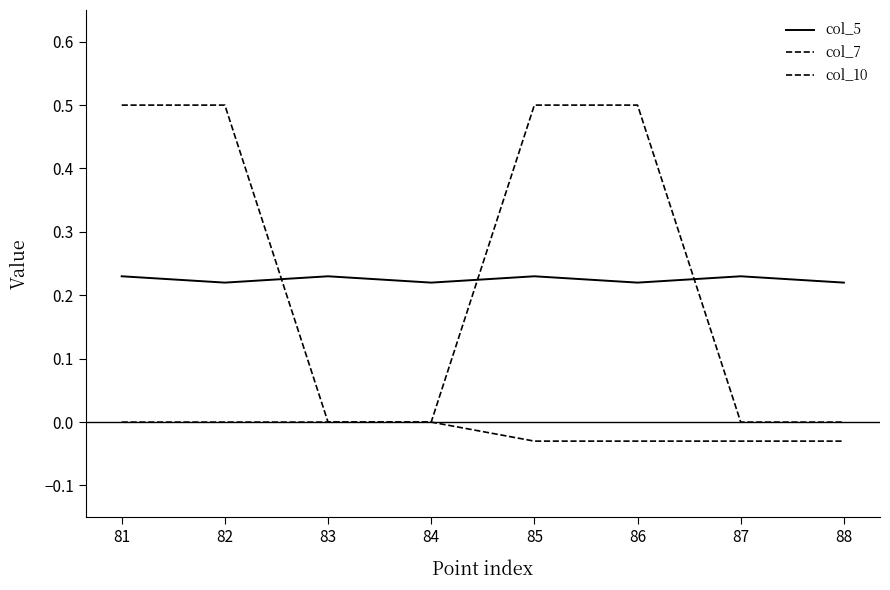

Which series has the largest range (max minus min)?

col_7